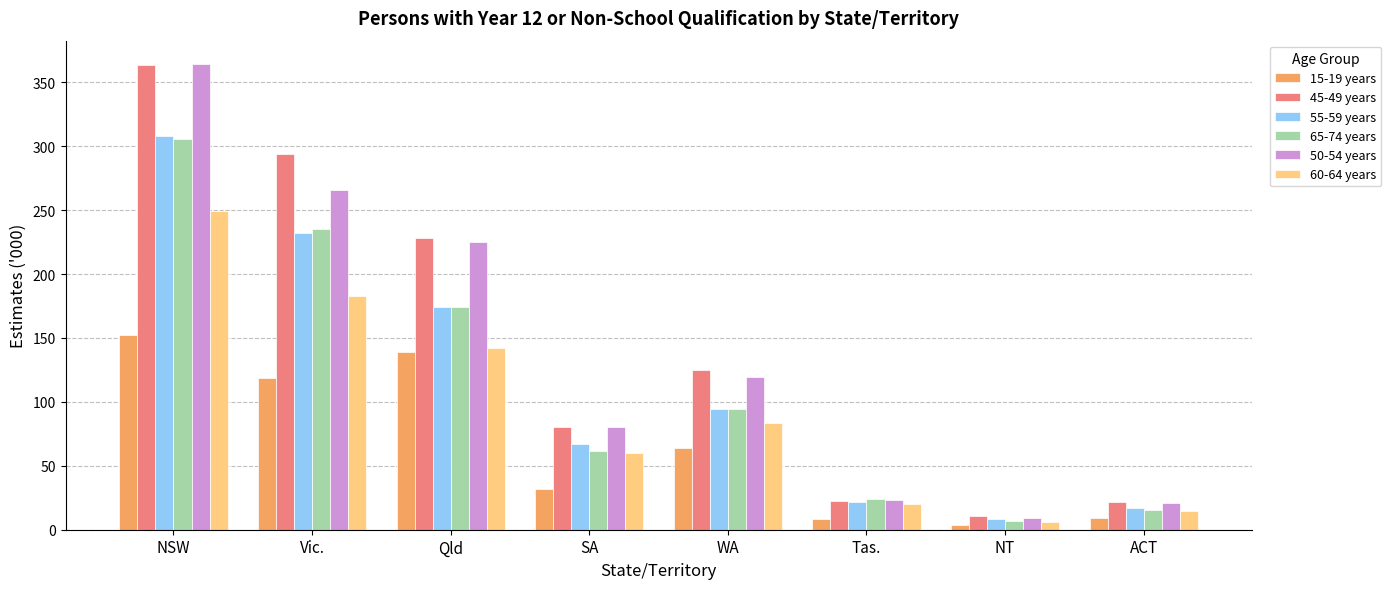

How many distinct data groups are displayed?

6